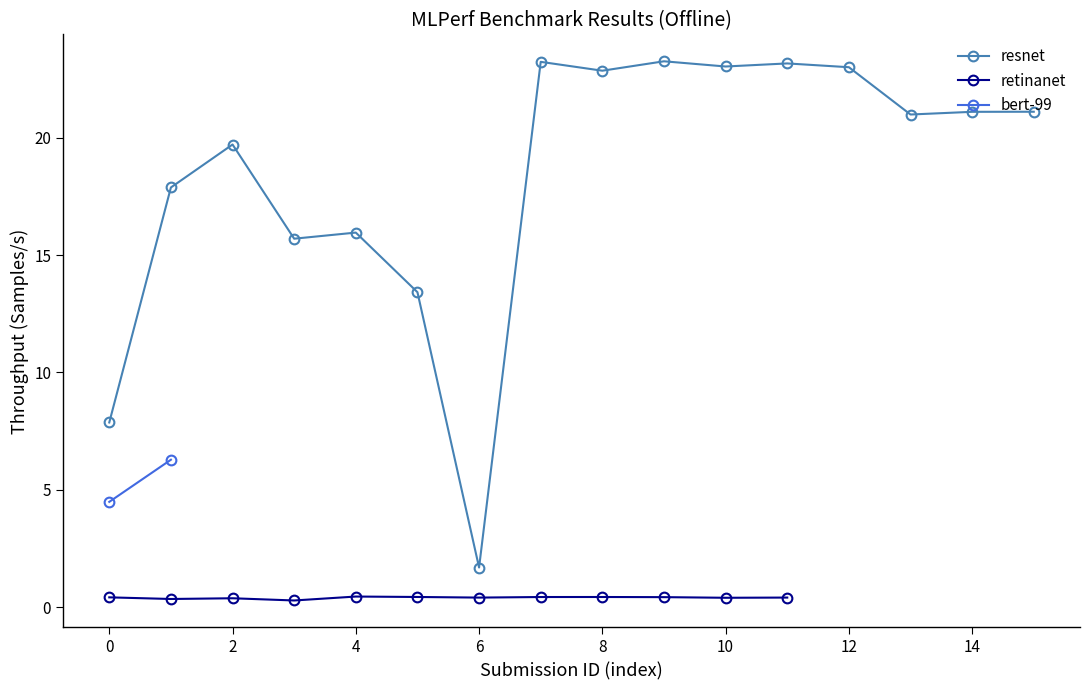

The value of resnet at 6 is 1.7. True or false?

True